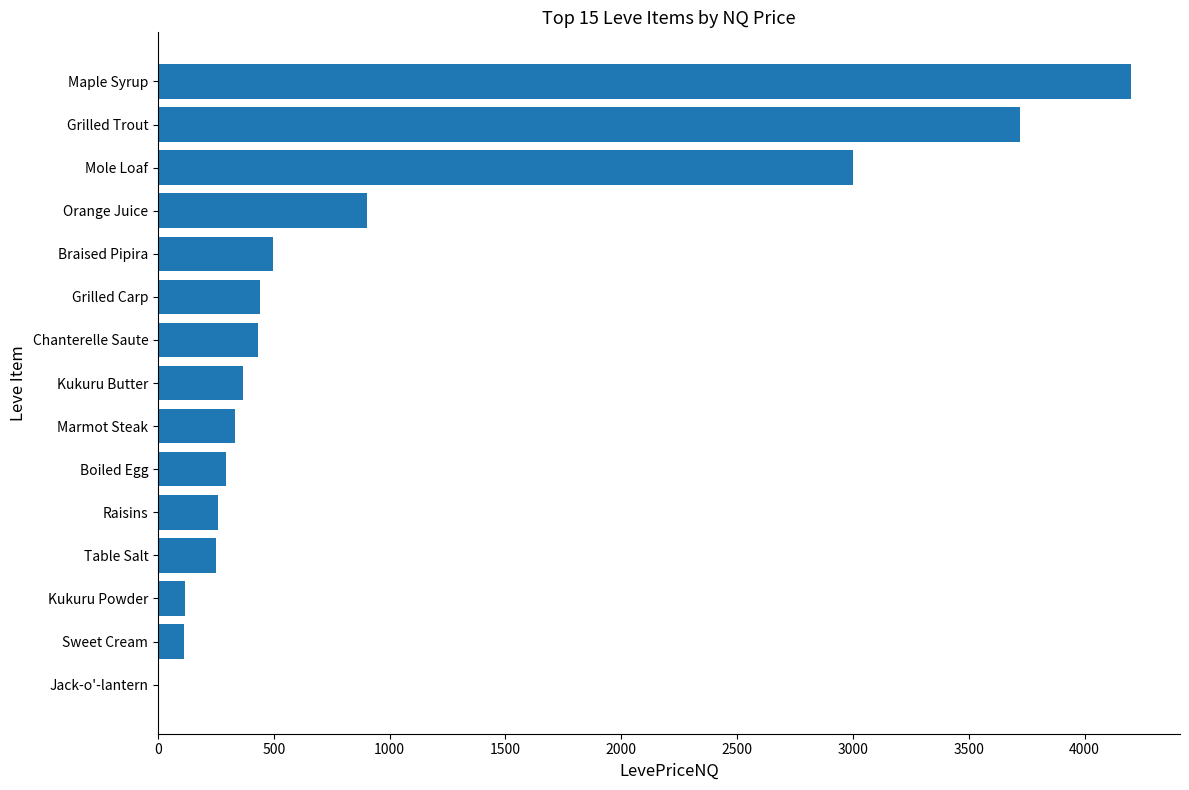

The value at Grilled Carp is 708.7. True or false?

False